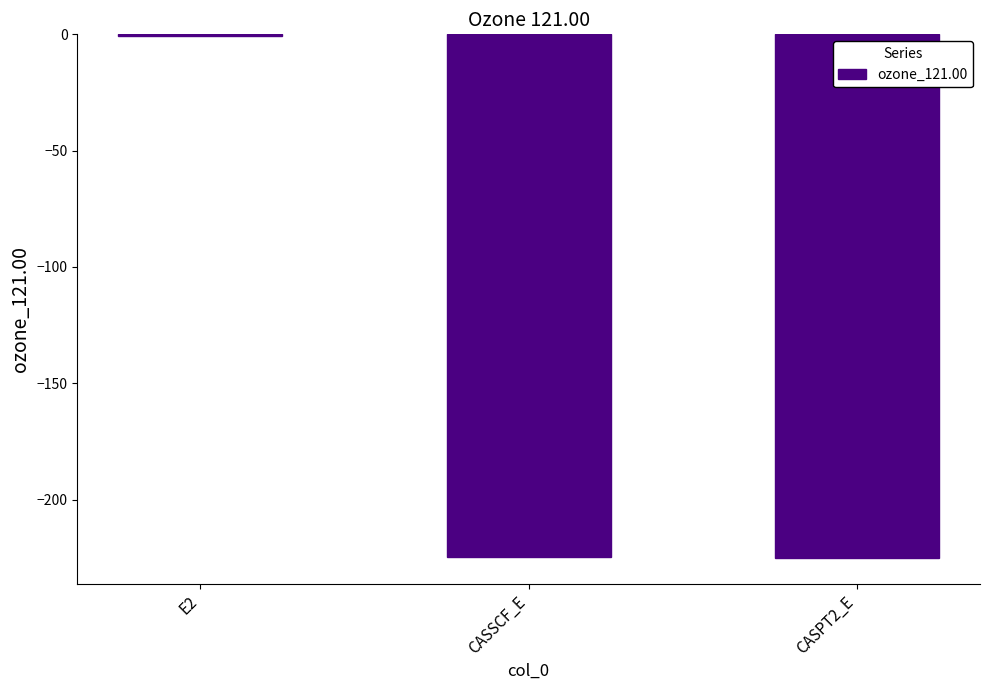

At which category does the chart reach its peak across all series?

E2